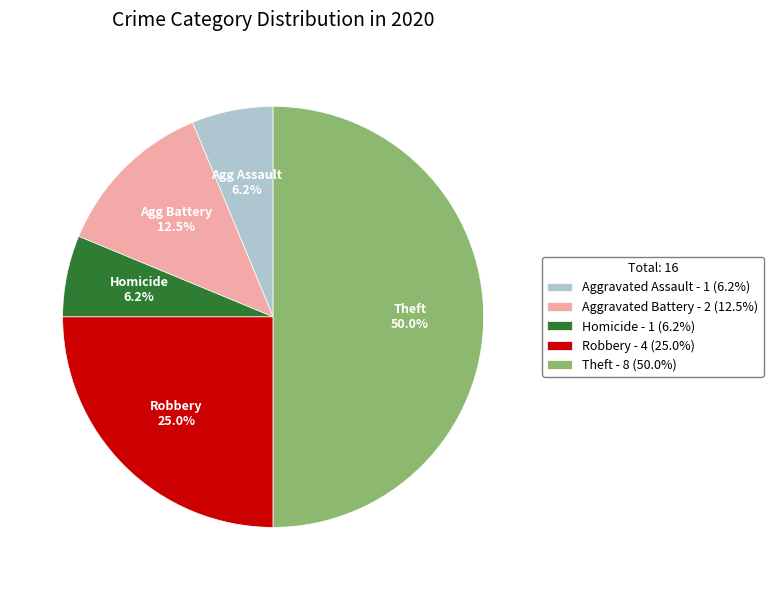

To the nearest percent, what is the average slice percentage?

20%